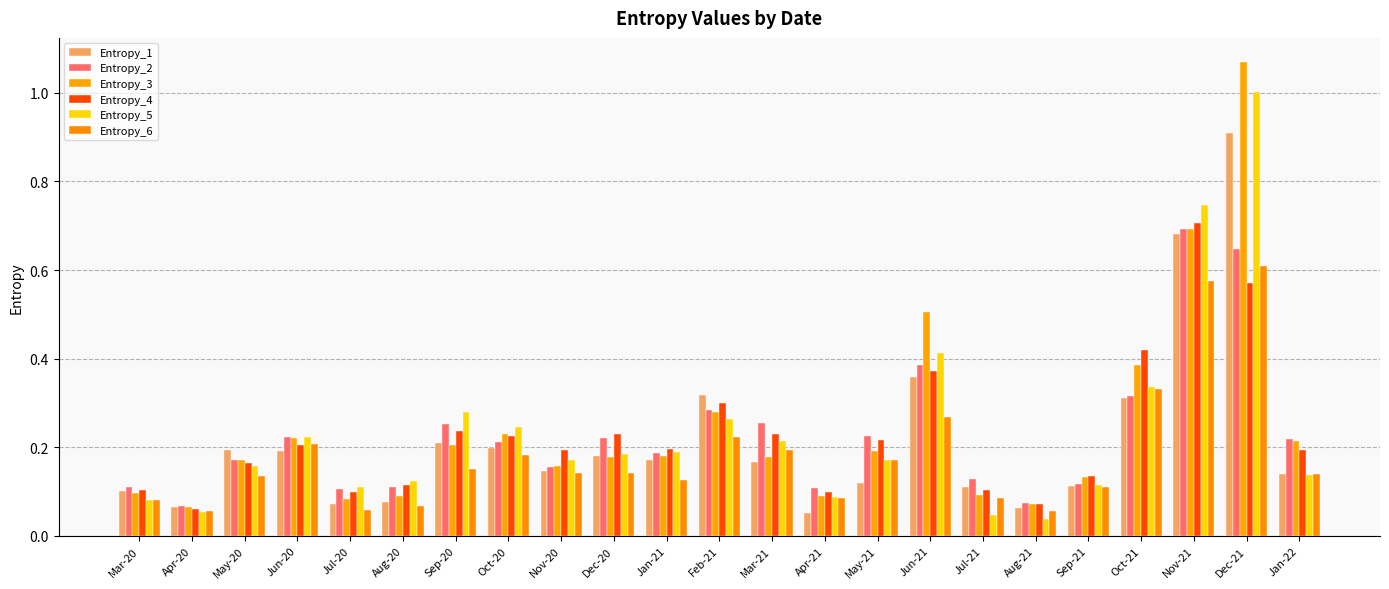

Between Apr-21 and Jul-21, which series saw the biggest shift?

Entropy_1